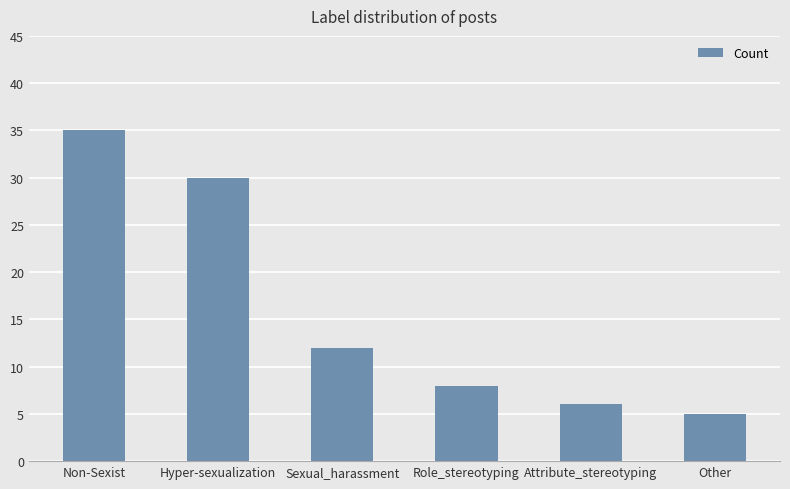

What is the change in value from Hyper-sexualization to Attribute_stereotyping?

-24